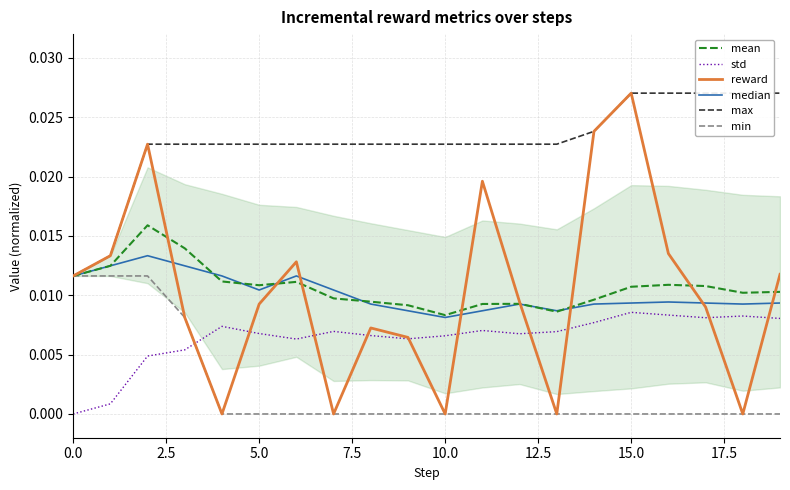

Which category has the highest value in the reward series?

15.0